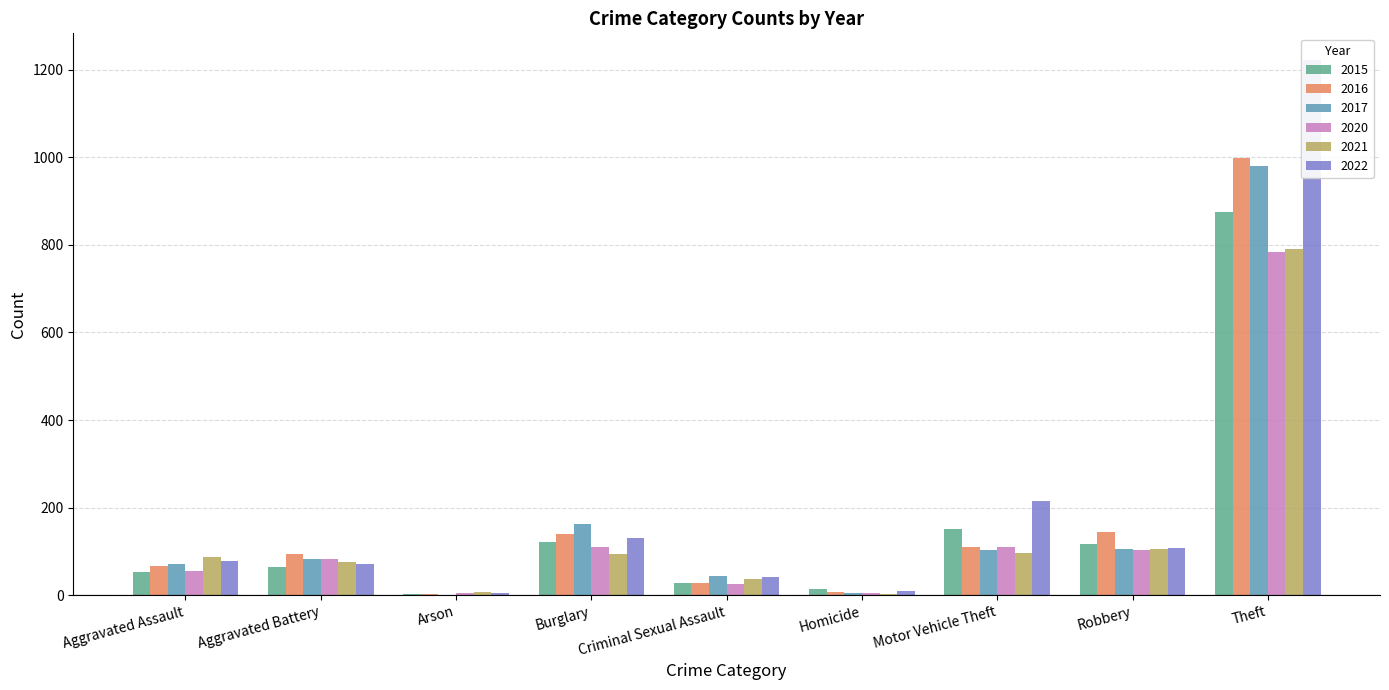

What is the difference between the maximum and minimum values in the 2016 series?

997